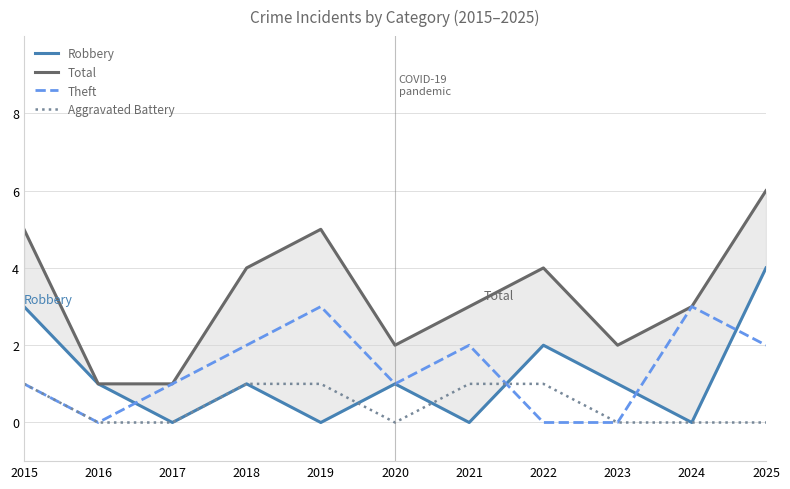

What is the minimum value for Total?

1